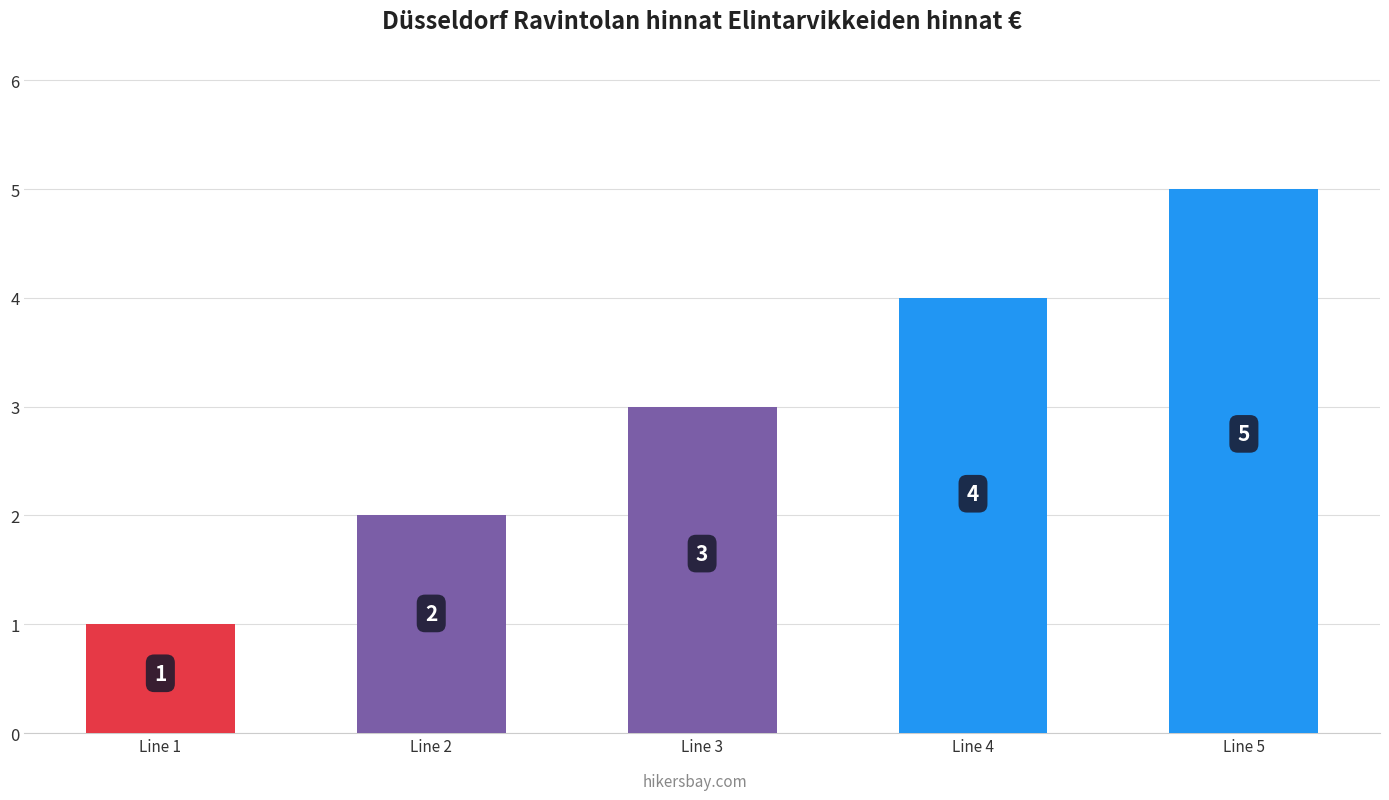

Which category has the highest value across all series?

Line 5